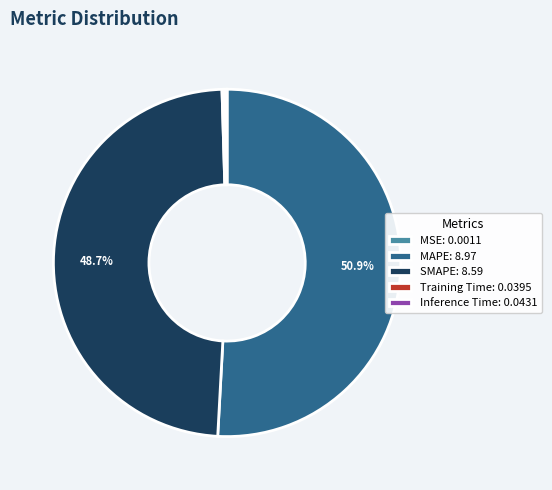

Does any single category account for the majority?

Yes